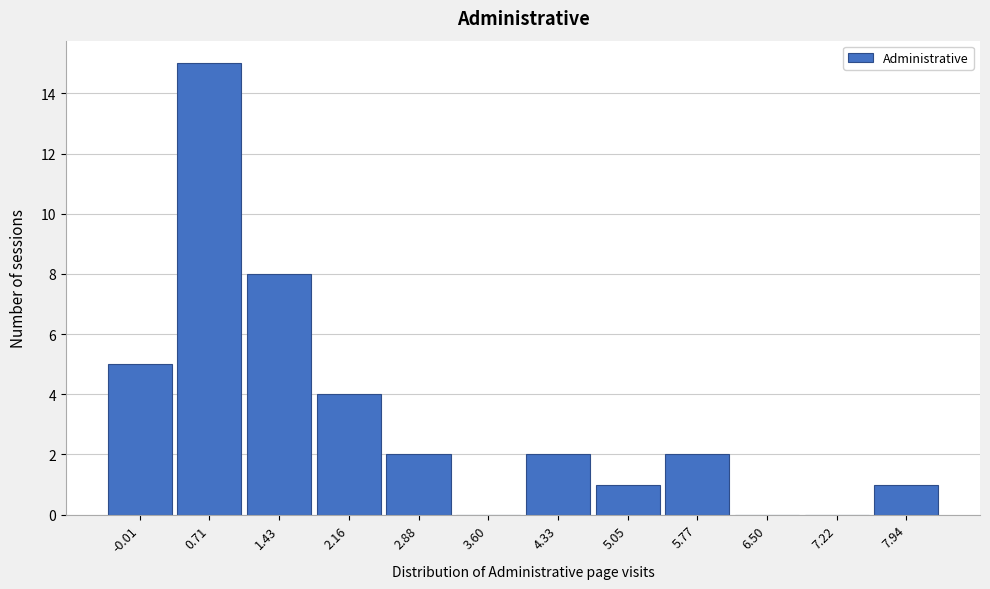

Reading right to left, list all the values displayed in this chart.

7.94=1	7.22=0	6.50=0	5.77=2	5.05=1	4.33=2	3.60=0	2.88=2	2.16=4	1.43=8	0.71=15	-0.01=5